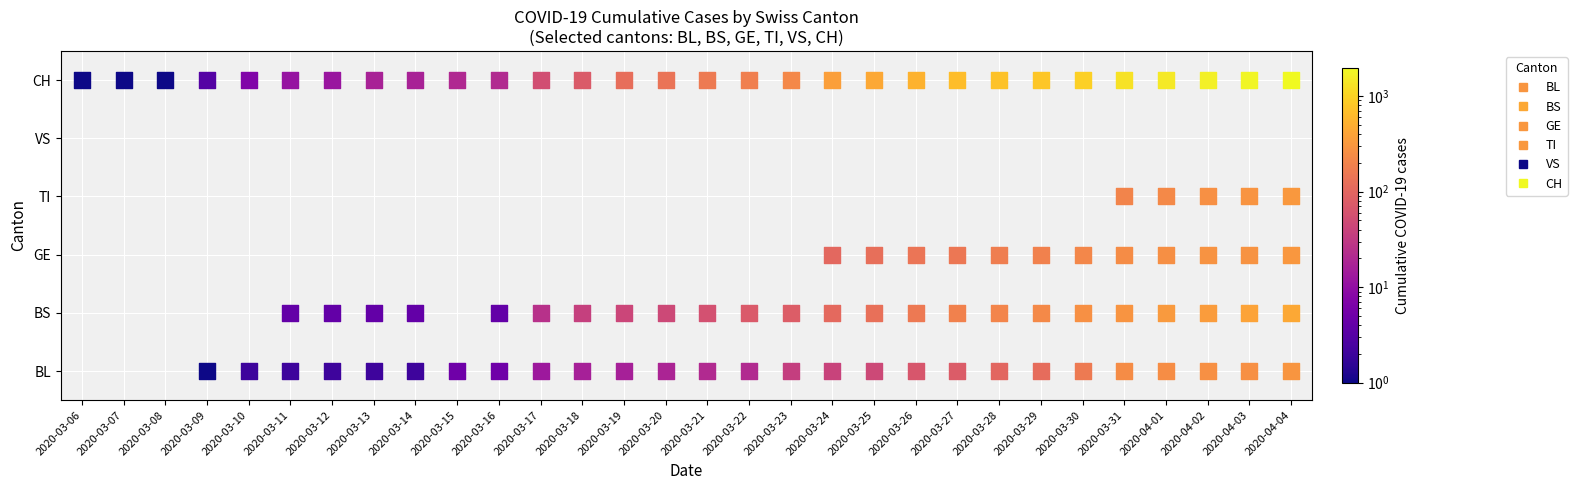

Which has a higher value, 6 or 14?

14